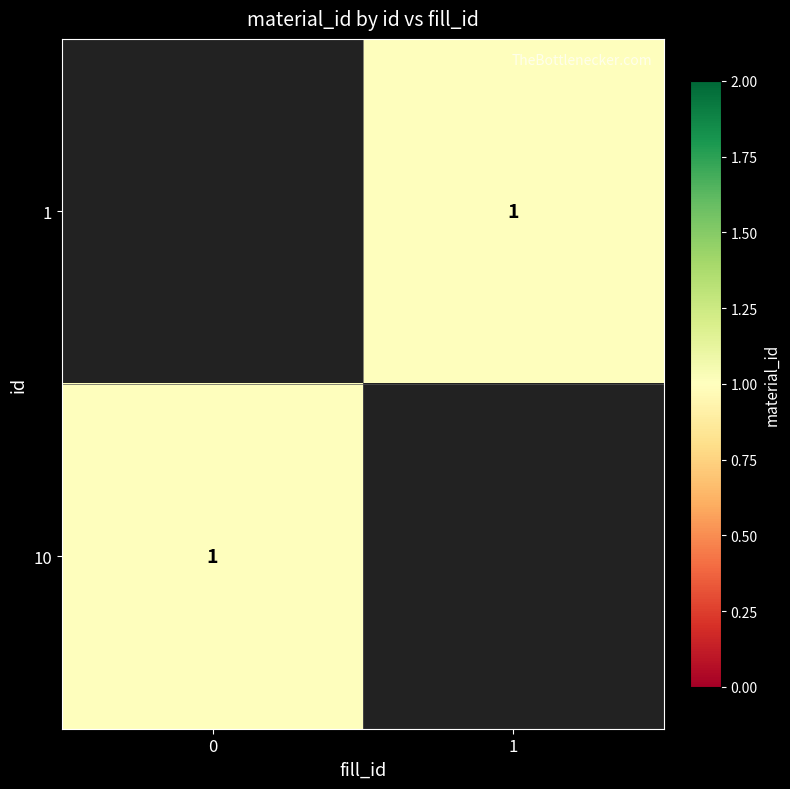

How many data points does each series have?

2